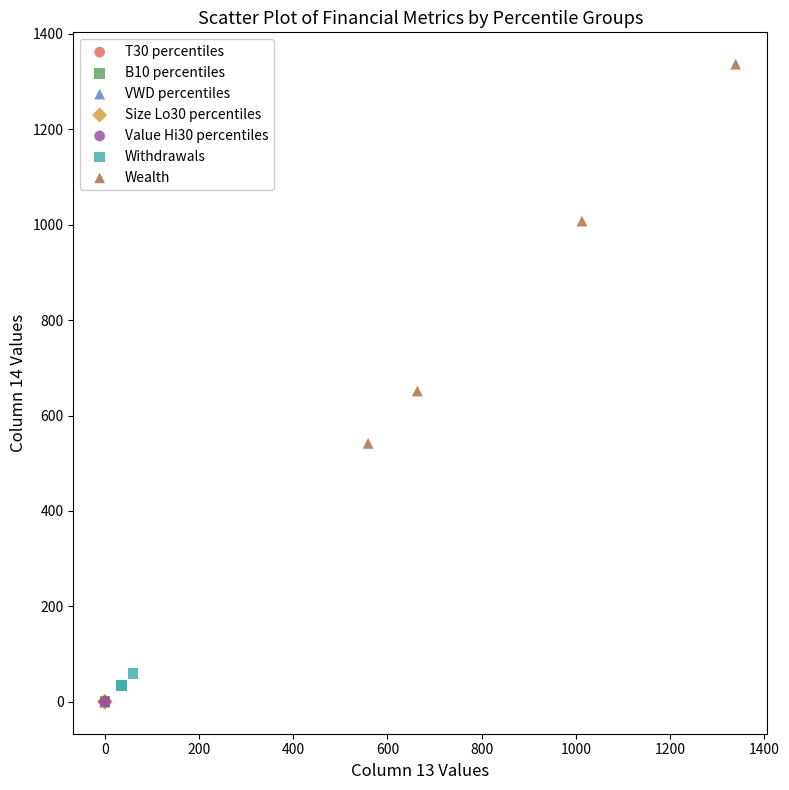

Which series has the largest Y range (max minus min)?

Wealth